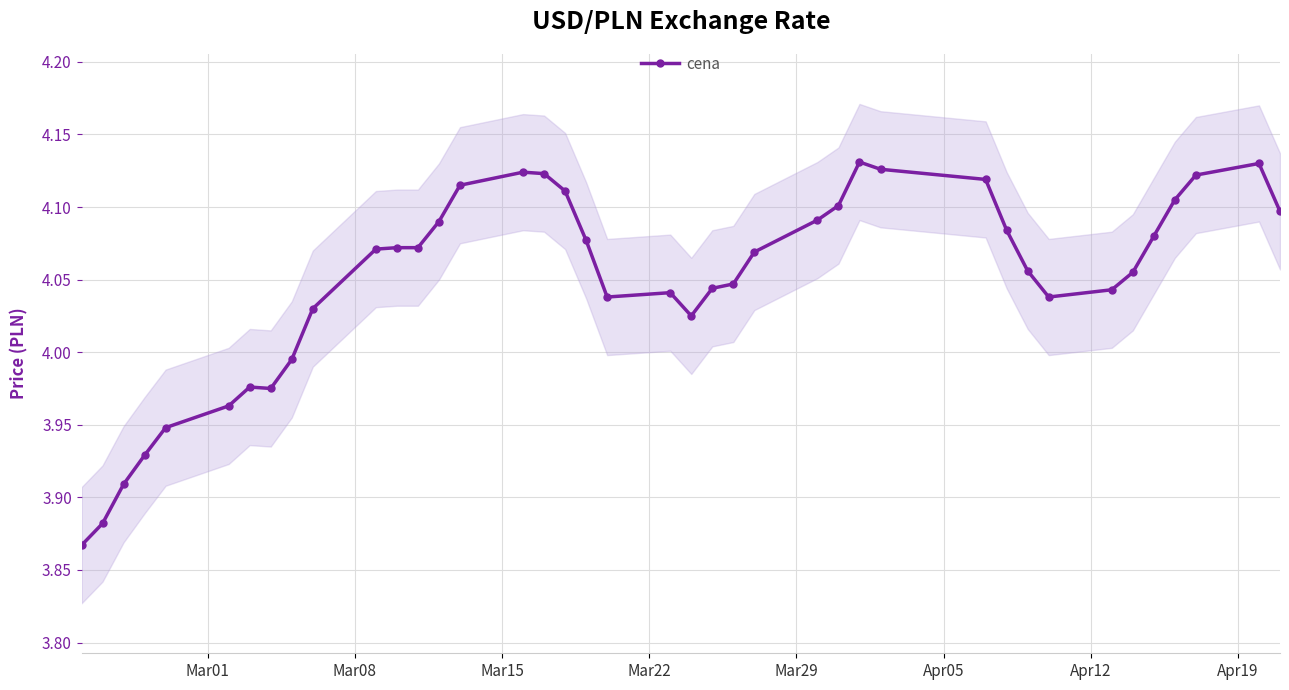

How many data points in cena are above 4?

31